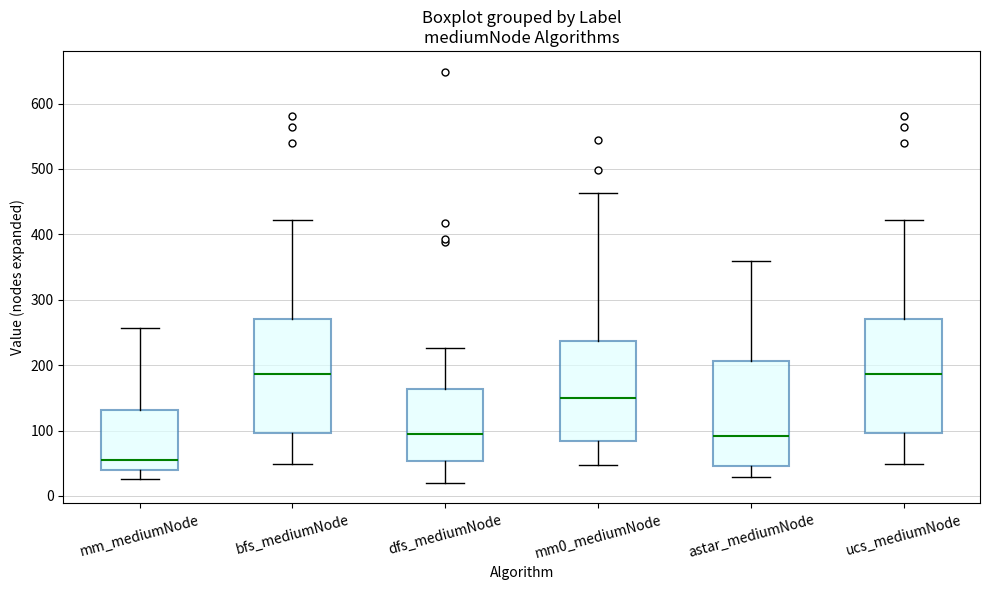

Reading left to right, transcribe this box plot: for each box, give where its median line is, the range the box spans, and where its two whiskers end, as read against the y-axis. The values are not printed on the chart, so give them approximately, as read against the axis.

mm_mediumNode: median 60, box 40 to 130, whiskers 30 to 260
bfs_mediumNode: median 190, box 100 to 270, whiskers 50 to 420
dfs_mediumNode: median 90, box 50 to 160, whiskers 20 to 230
mm0_mediumNode: median 150, box 80 to 240, whiskers 50 to 460
astar_mediumNode: median 90, box 50 to 210, whiskers 30 to 360
ucs_mediumNode: median 190, box 100 to 270, whiskers 50 to 420